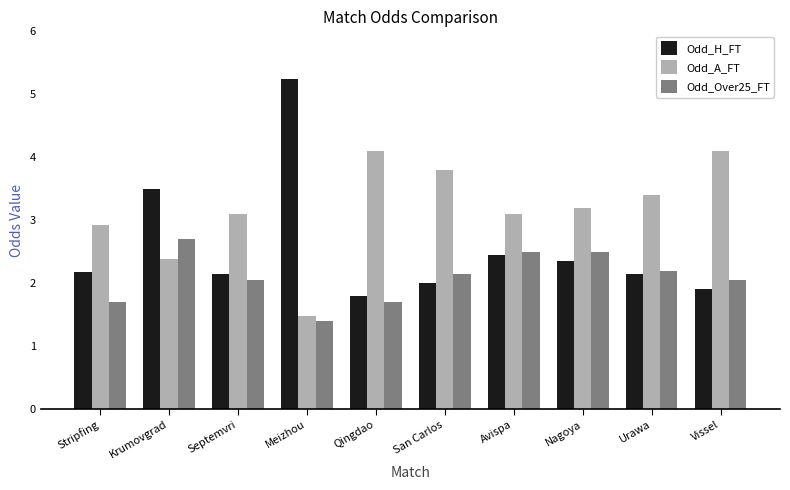

At which label does Odd_A_FT first exceed 3?

Septemvri